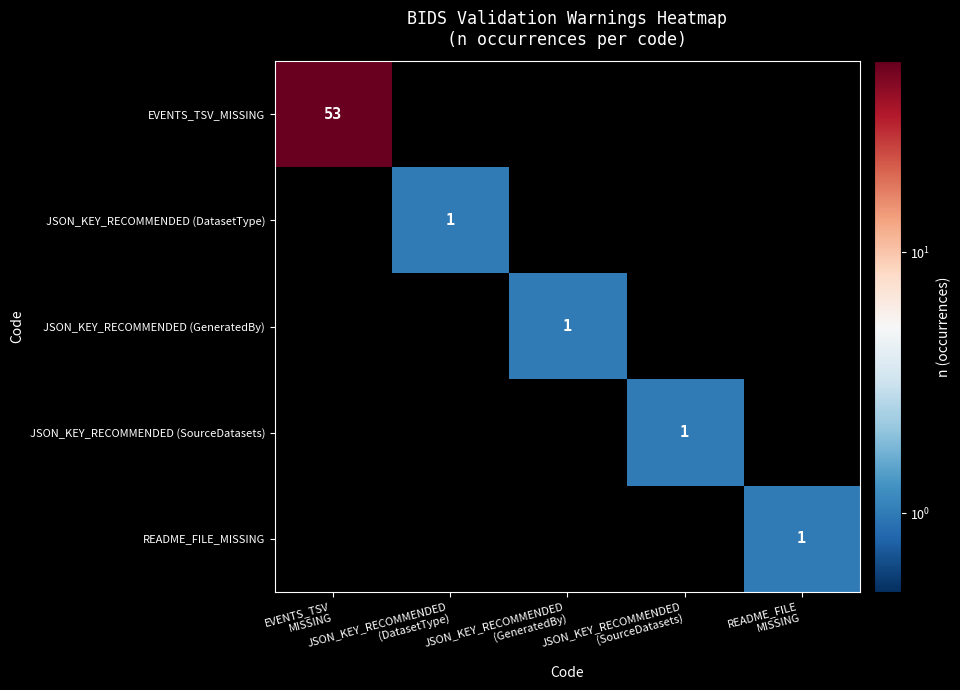

At which label is README_FILE_MISSING closest to 0?

EVENTS_TSV MISSING